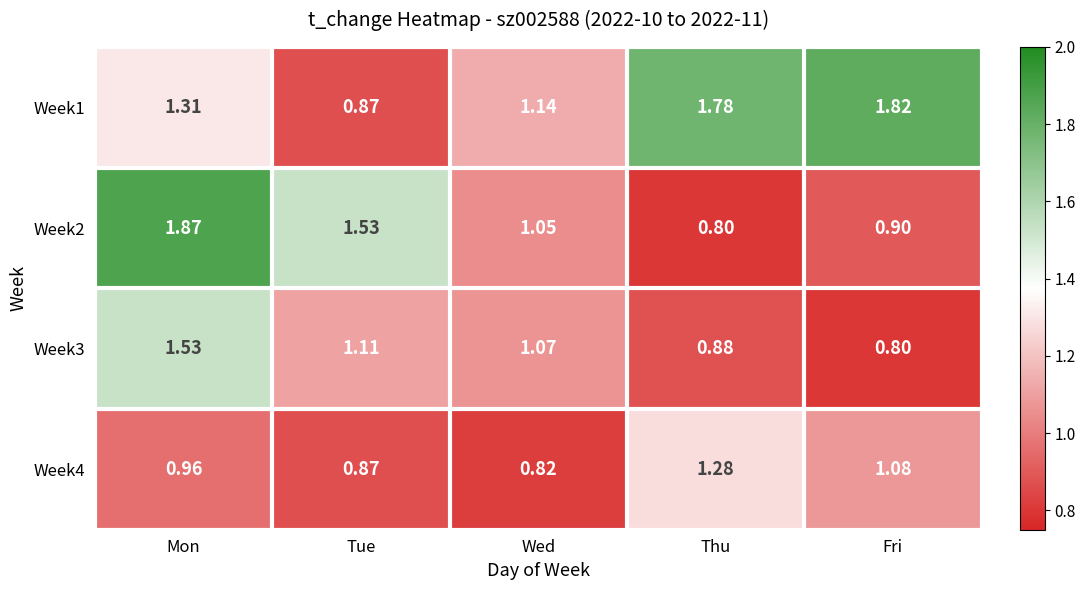

How many data points does each series have?

5